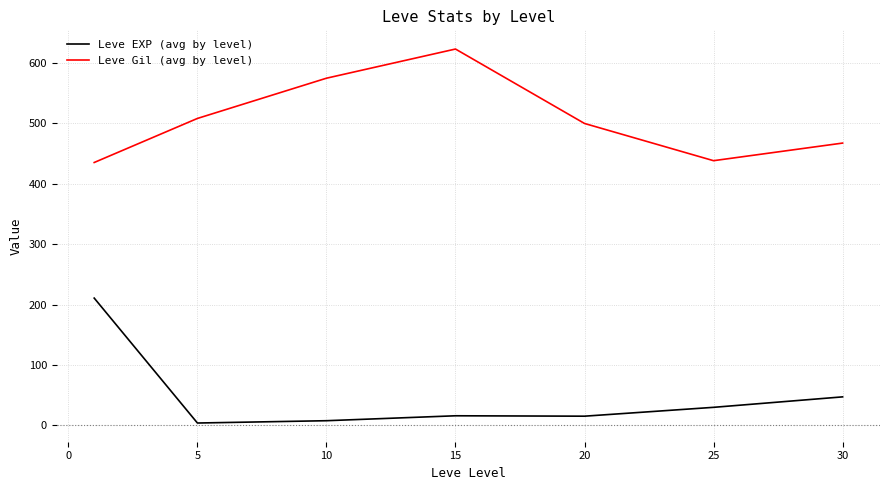

Which series has the largest total across all categories?

Leve Gil (avg by level)